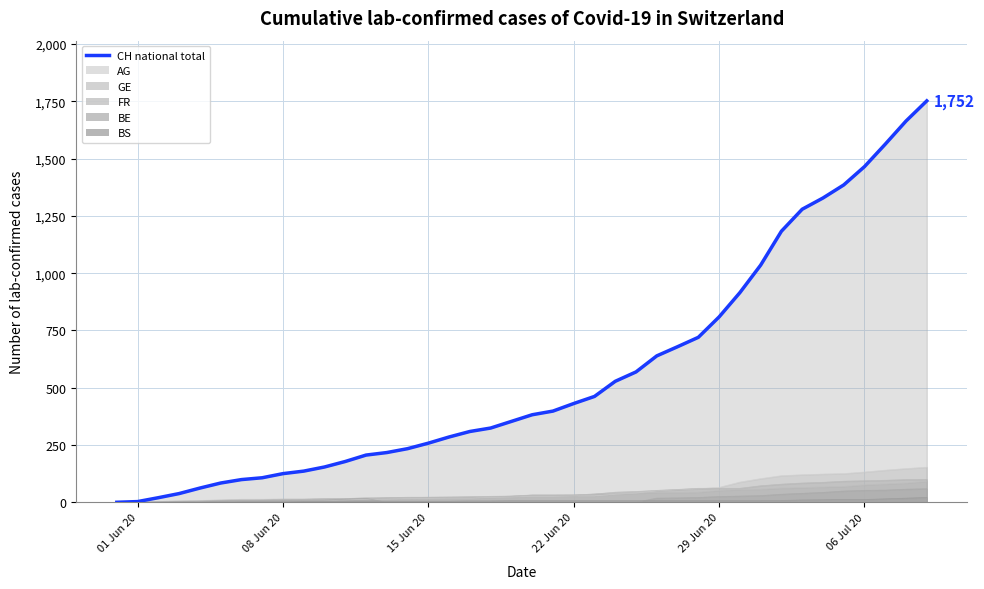

Reading left to right, what are all the values shown in this chart?

0	3	20	38	62	84	99	107	125	136	154	178	206	217	234	258	285	309	324	353	382	398	431	462	528	569	639	679	720	809	915	1035	1183	1279	1328	1385	1465	1563	1664	1752